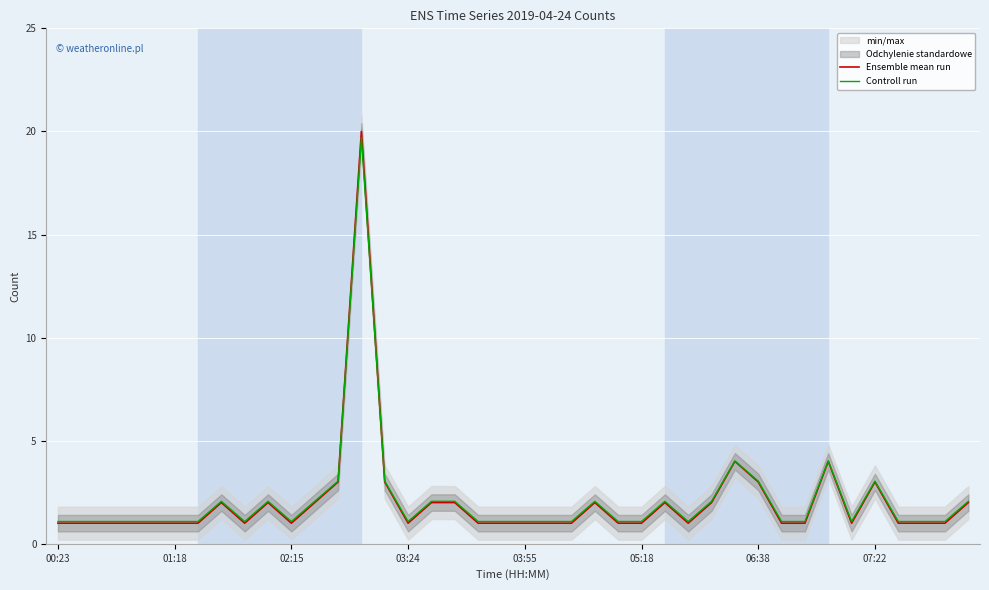

What is the maximum value for Controll run?

19.7